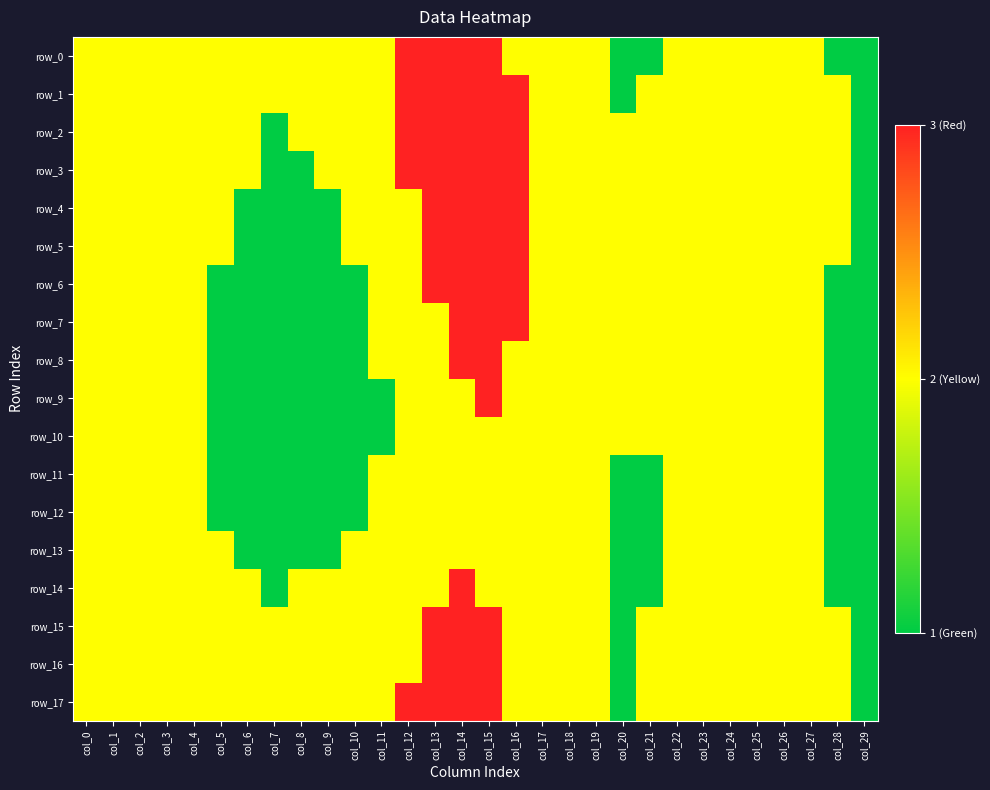

What is the average value of the row_12 series?

2